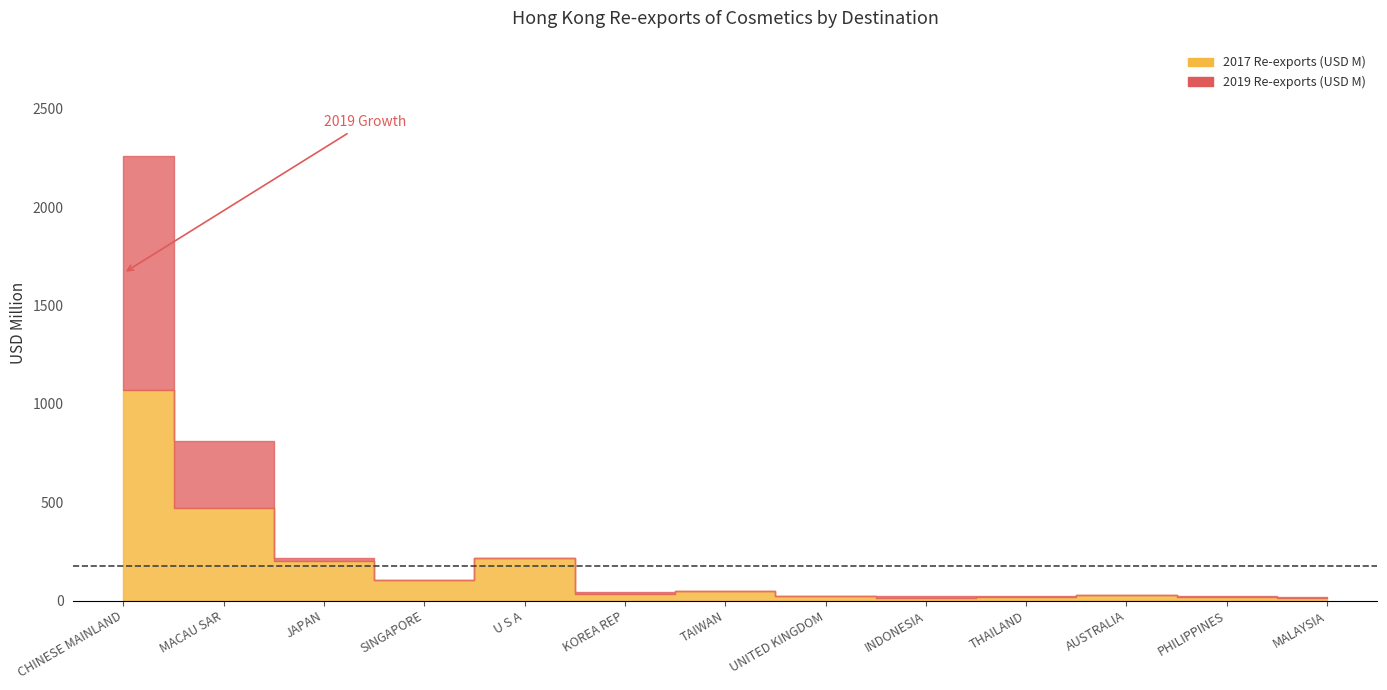

After their last crossing, which series has the higher values: 2019 Re-exports (USD M) or 2017 Re-exports (USD M)?

2019 Re-exports (USD M)